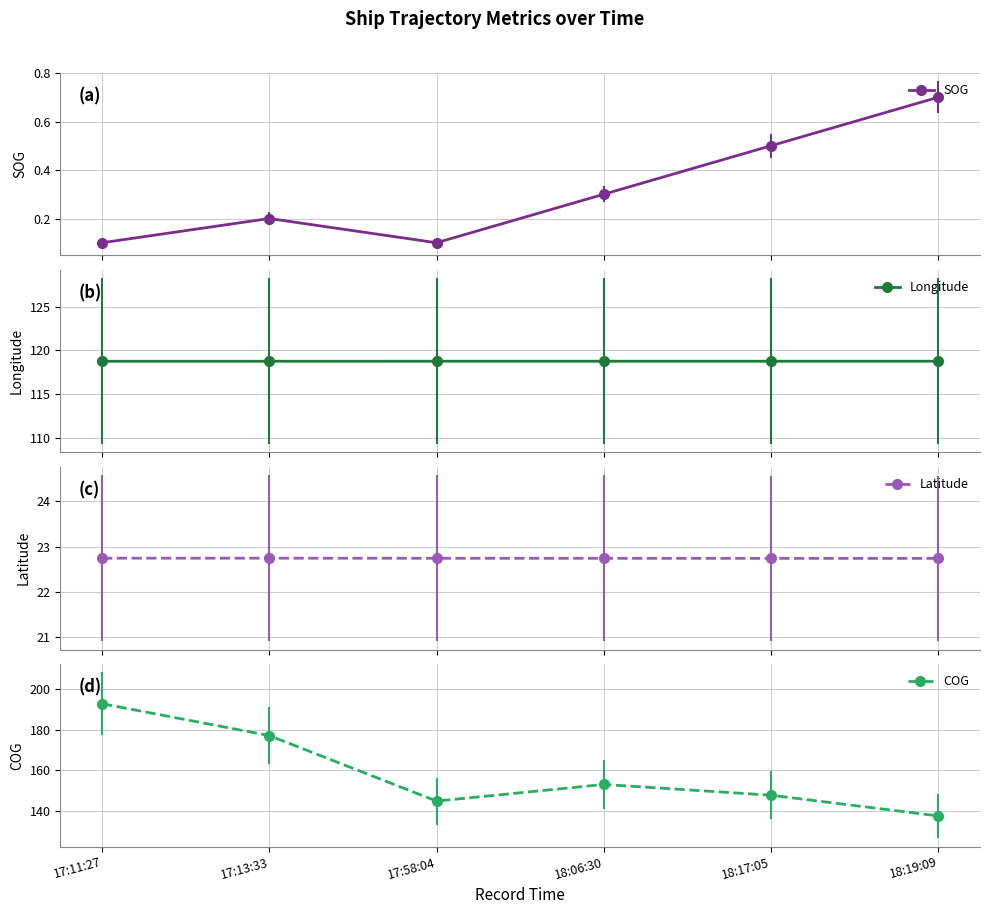

What is the total value across all series at 17:58:04?

286.5